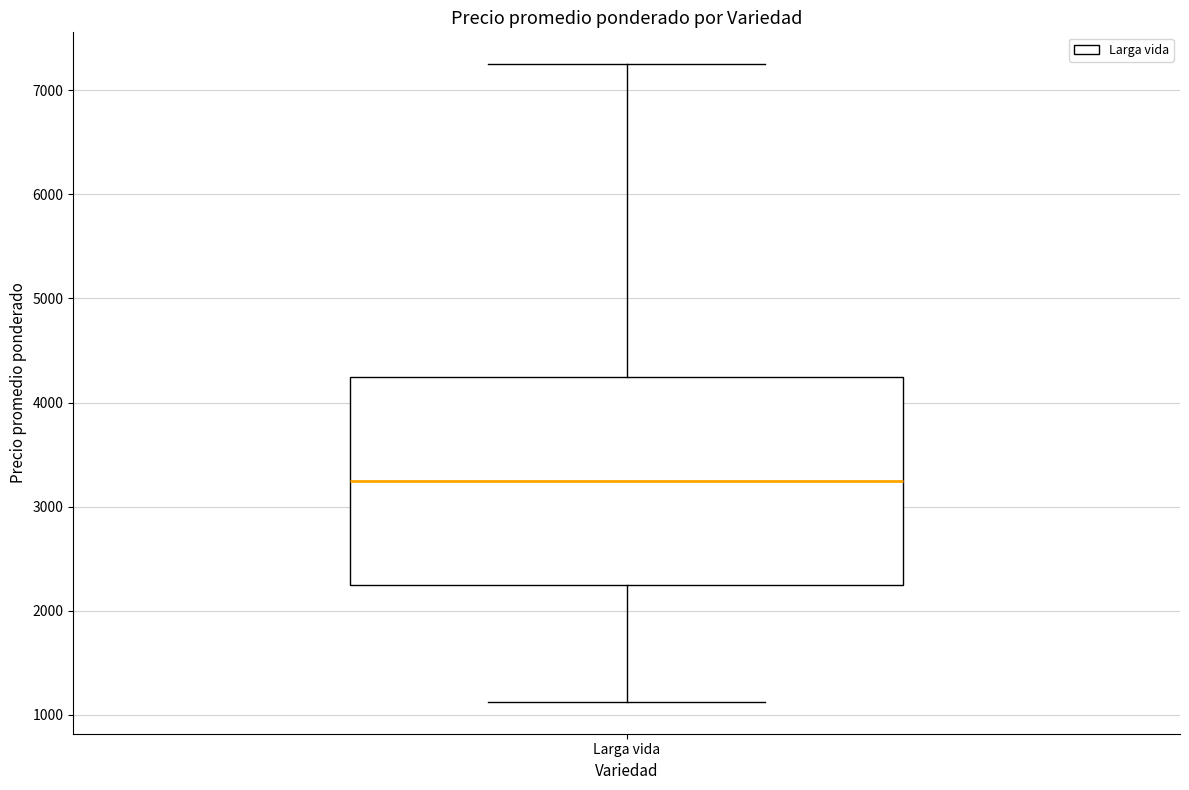

Read this box plot against the y-axis: the position of the median line, the range covered by the box, and the ends of both whiskers. The values are not printed on the chart, so give them approximately, as read against the axis.

median 3300, box 2200 to 4300, whiskers 1100 to 7300